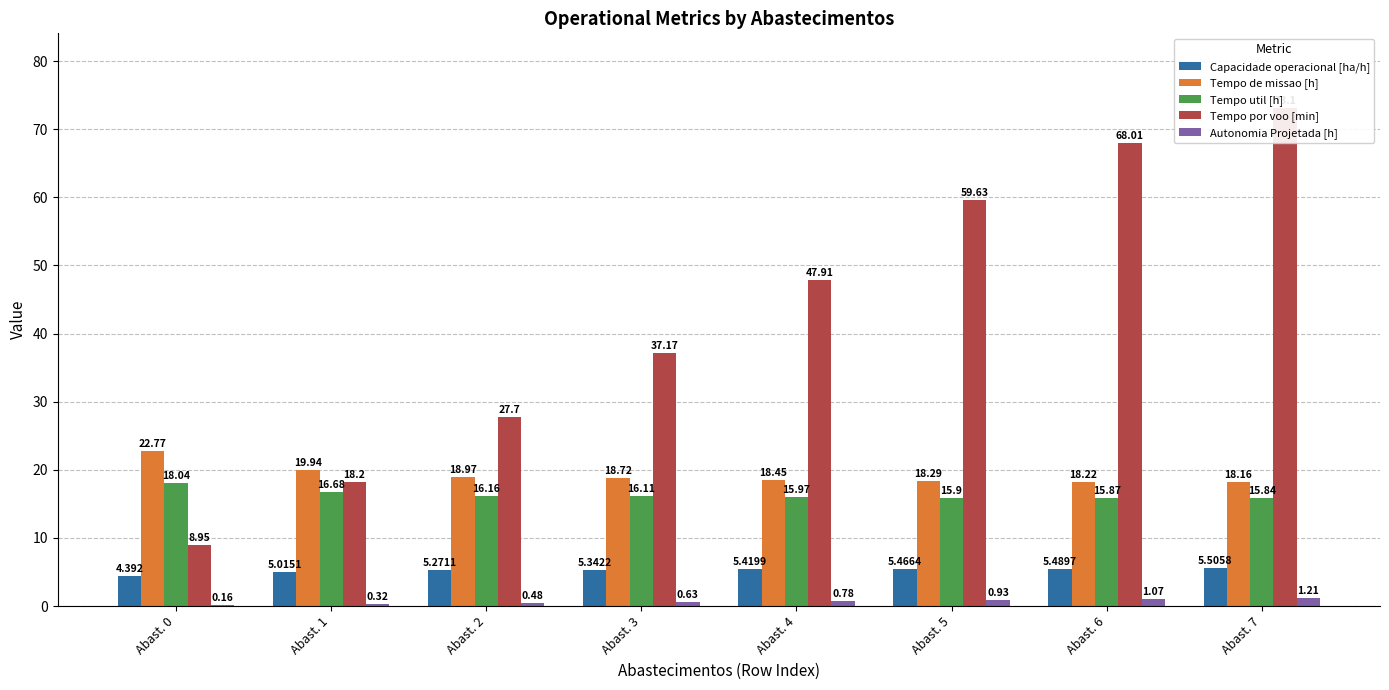

What is the total value across all series at Abast. 2?

68.6